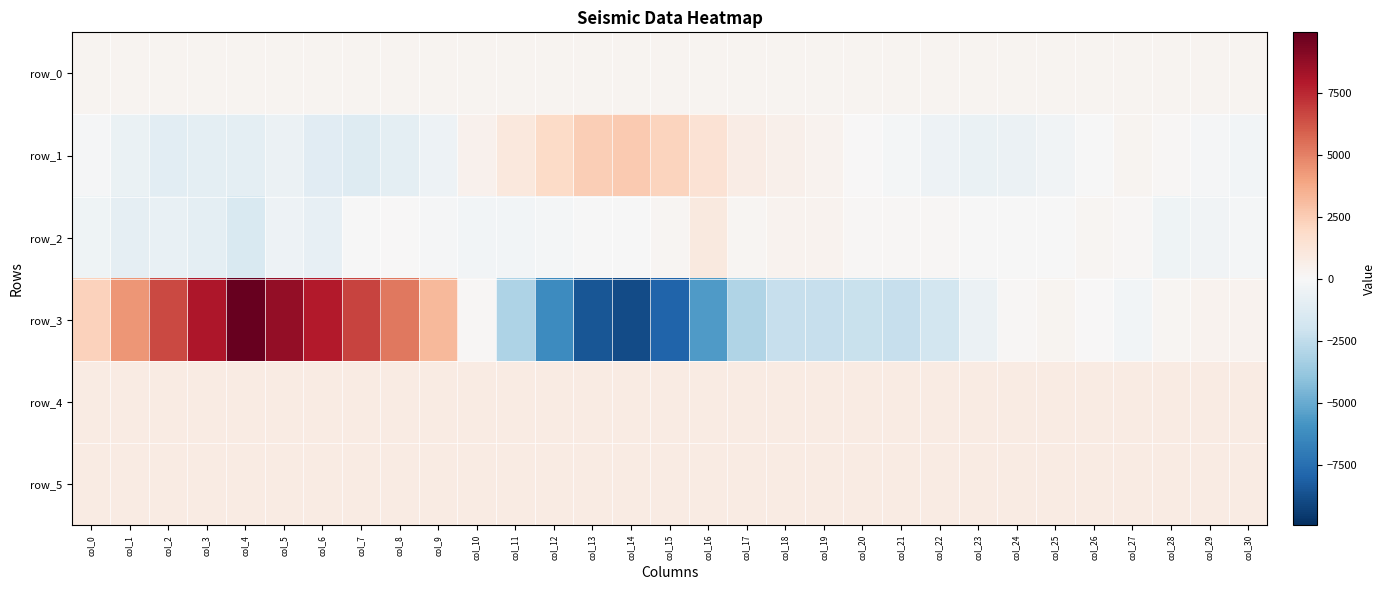

What is the spread (max minus min) of values at col_26?

829.0